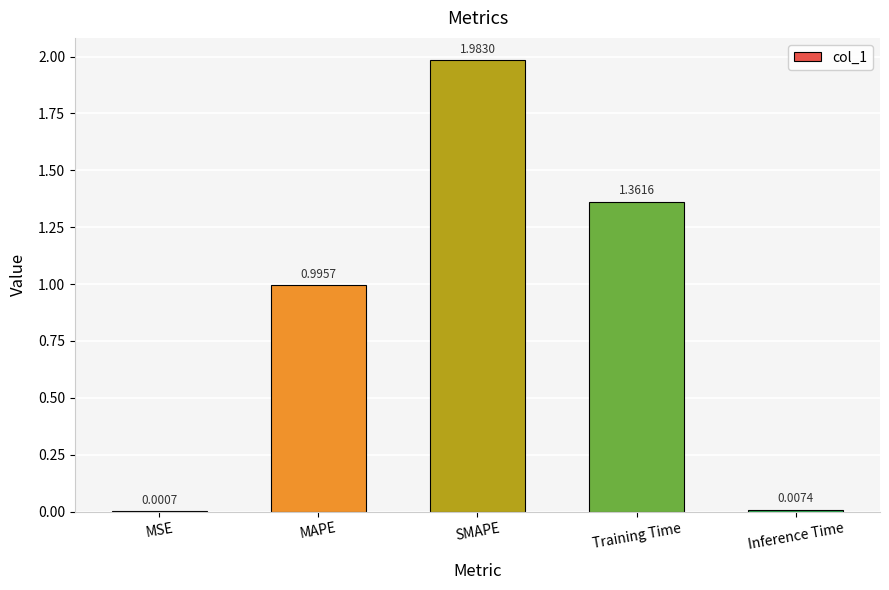

Which label corresponds to the largest value in the chart?

SMAPE